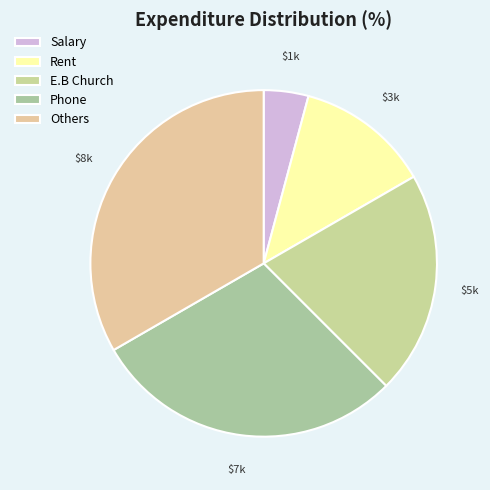

How many segments does this pie chart have?

5